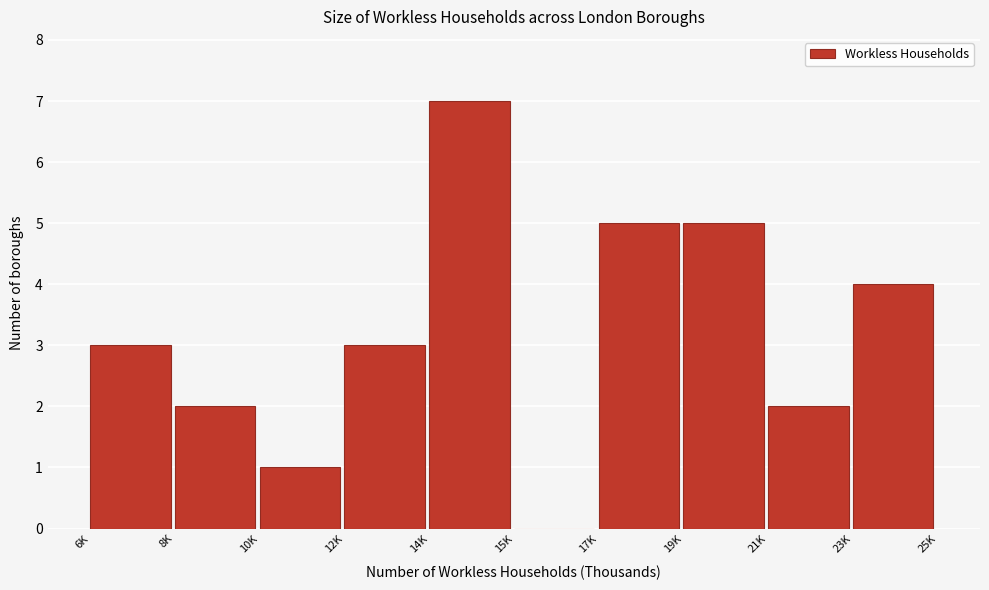

Reading left to right, what are all the values shown in this chart?

6K=3	8K=2	10K=1	12K=3	14K=7	15K=0	17K=5	19K=5	21K=2	23K=4